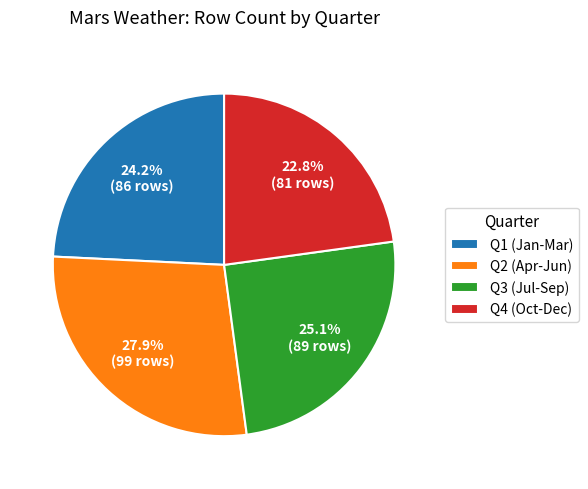

How many segments does this pie chart have?

4